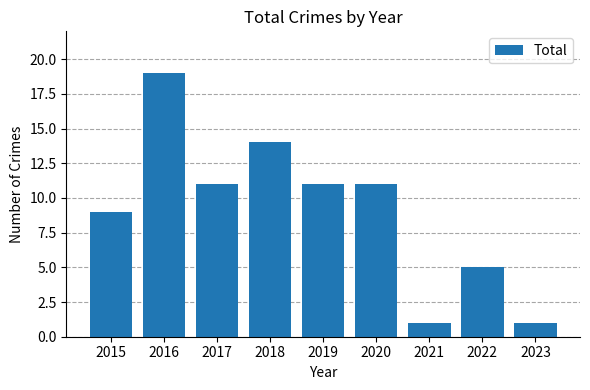

Are the bars grouped side by side (vs. stacked)?

No